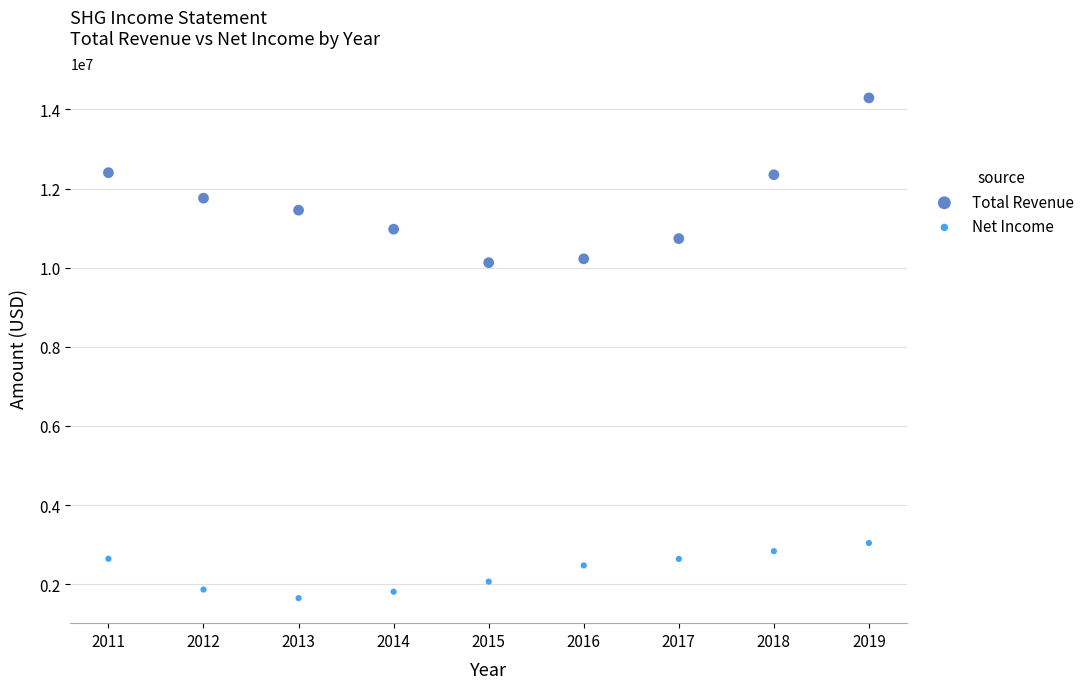

Which series has the widest spread of Y values?

Total Revenue